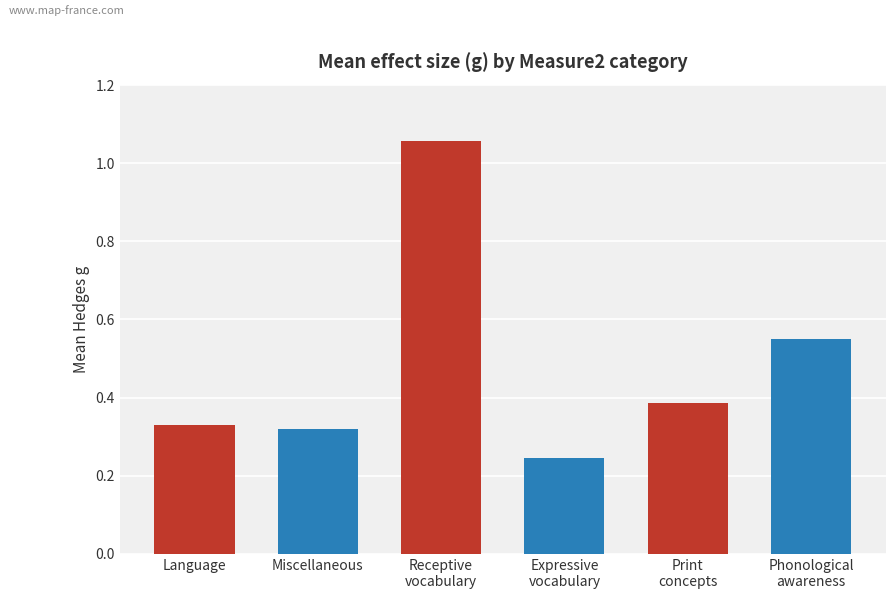

At which category does the chart reach its minimum across all series?

Expressive
vocabulary